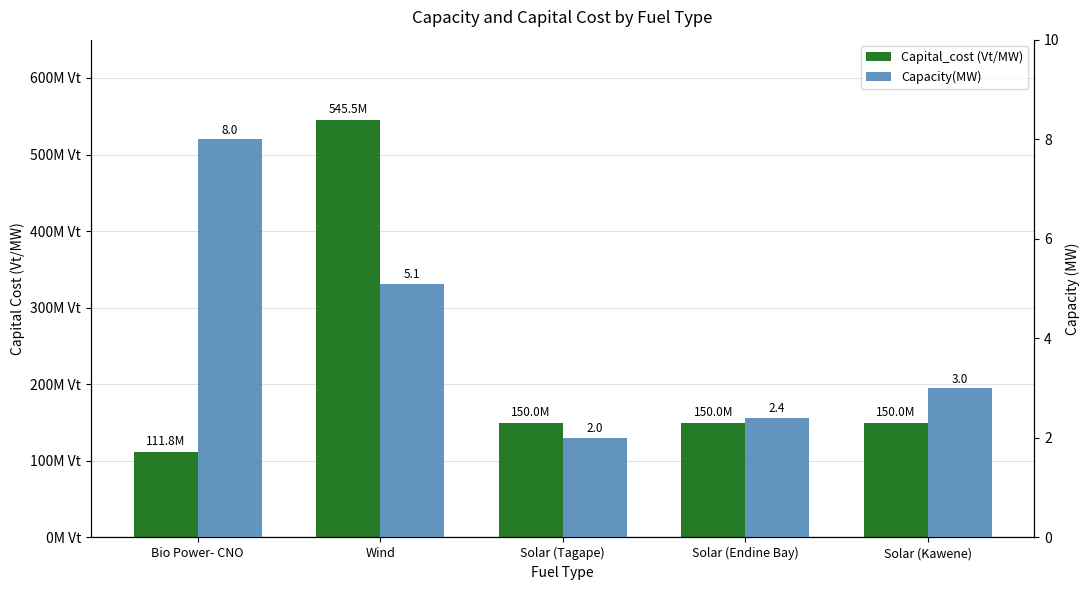

Which has a higher value, Solar (Kawene) or Solar (Tagape)?

Solar (Kawene)